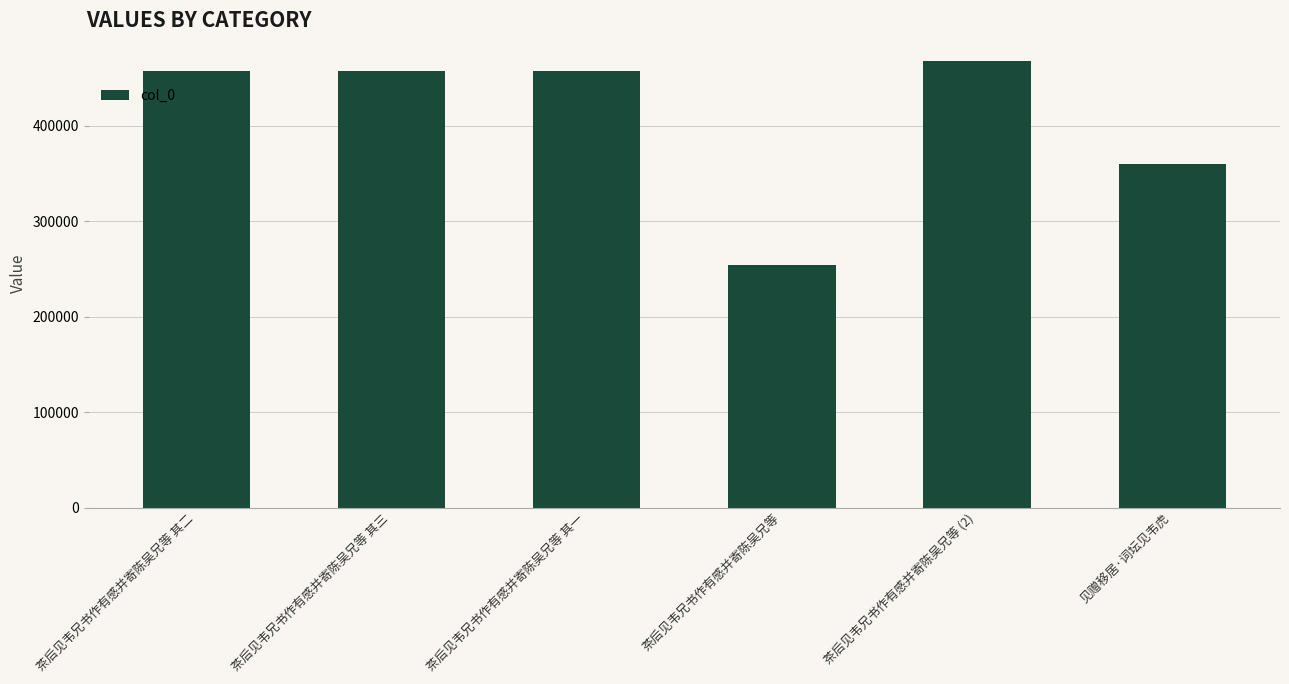

What is the difference between the values at 茶后见韦兄书作有感并寄陈吴兄等 其二 and 见赠移居·词坛见韦虎?

97117